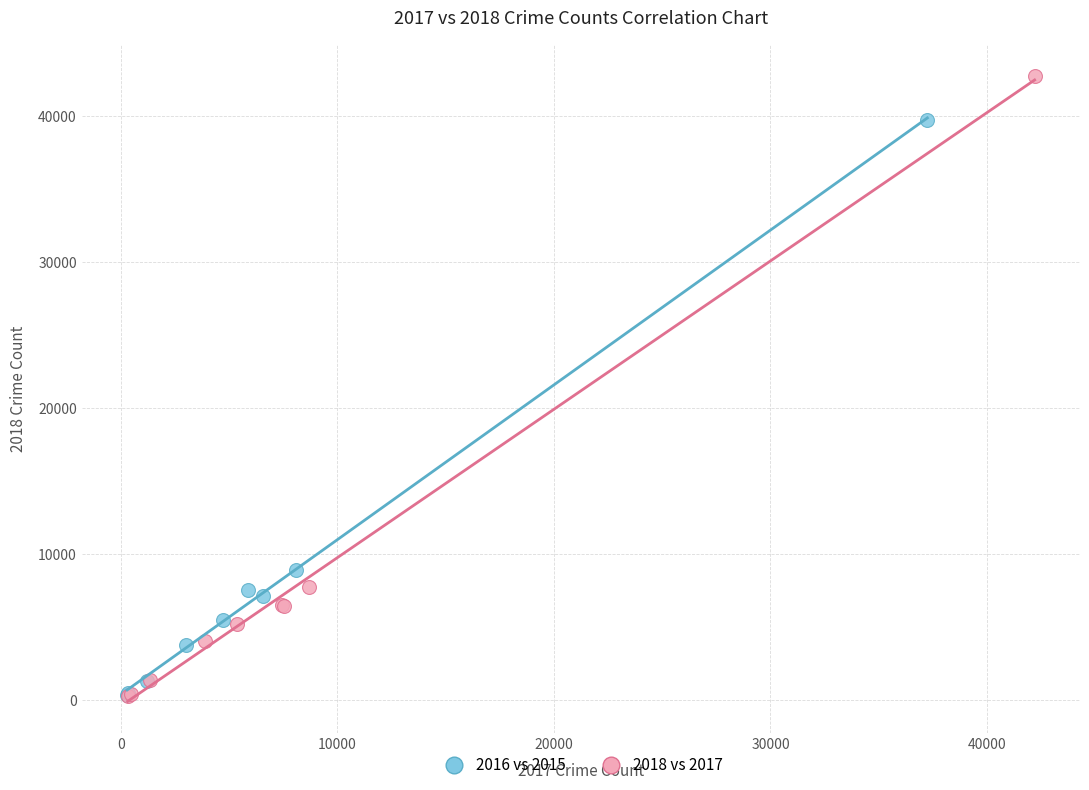

Which series has the widest spread of Y values?

2018 vs 2017